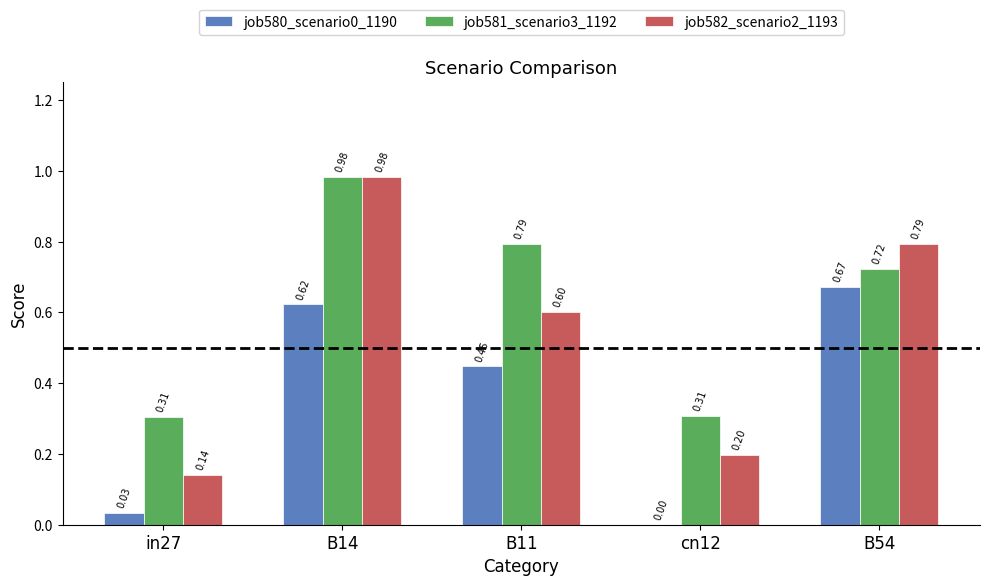

At which category is the sum across all series the highest?

B14